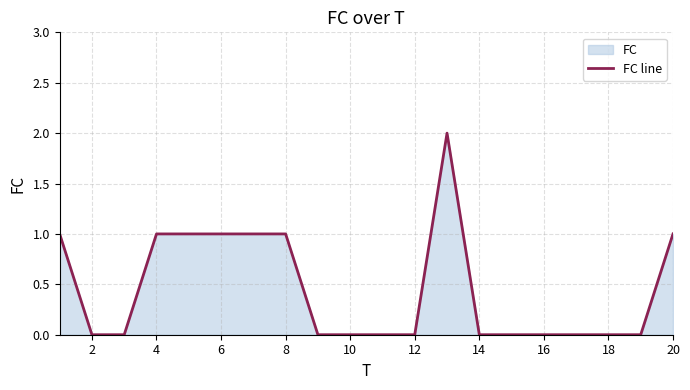

Is it true that the value at 4 is 0?

False